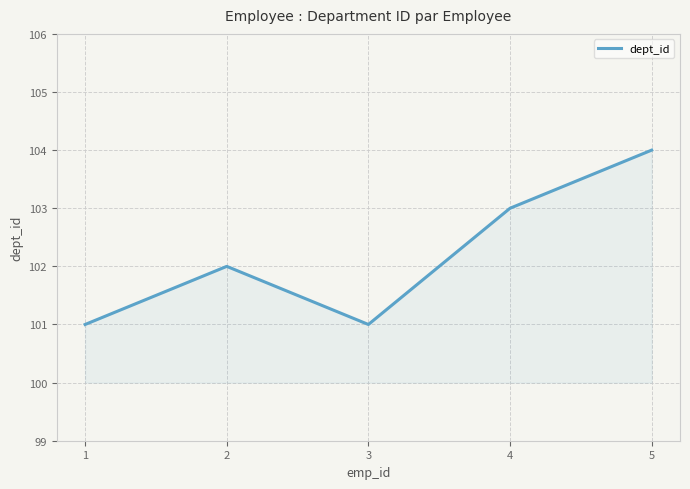

Reading left to right, transcribe all the data shown in this chart.

101	102	101	103	104